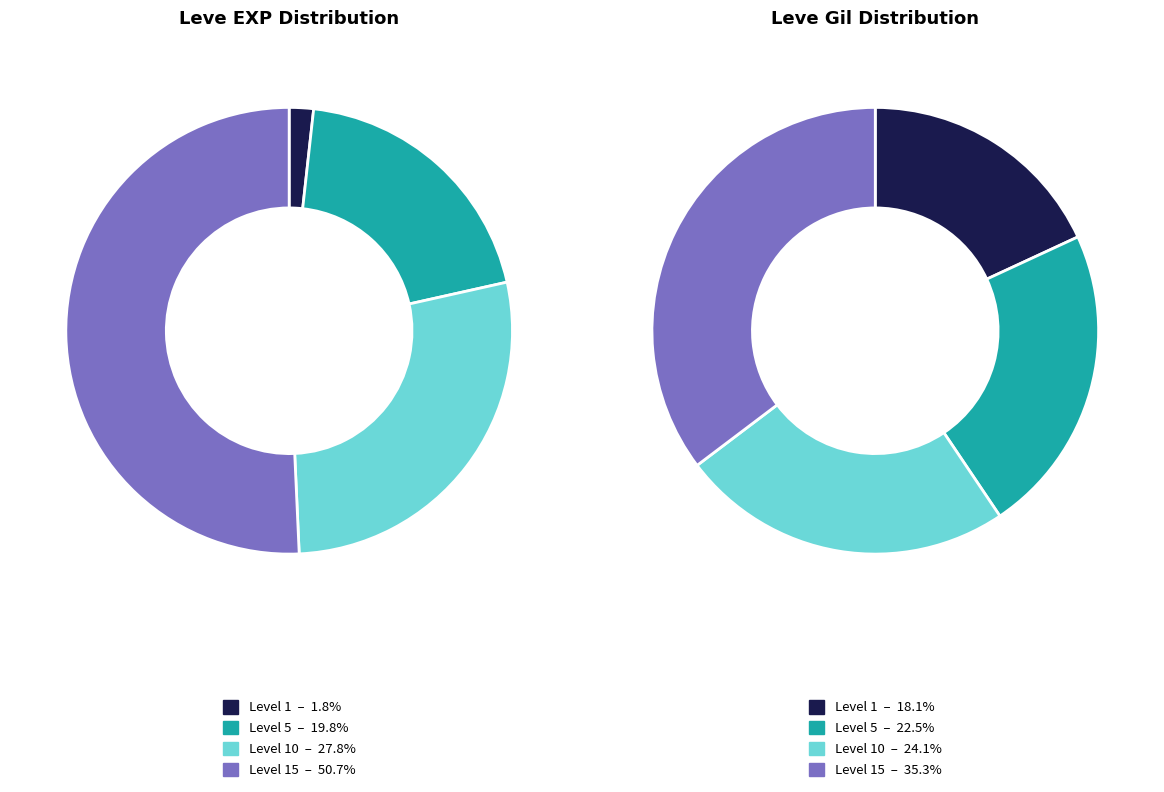

Is 17 the majority of the pie?

No